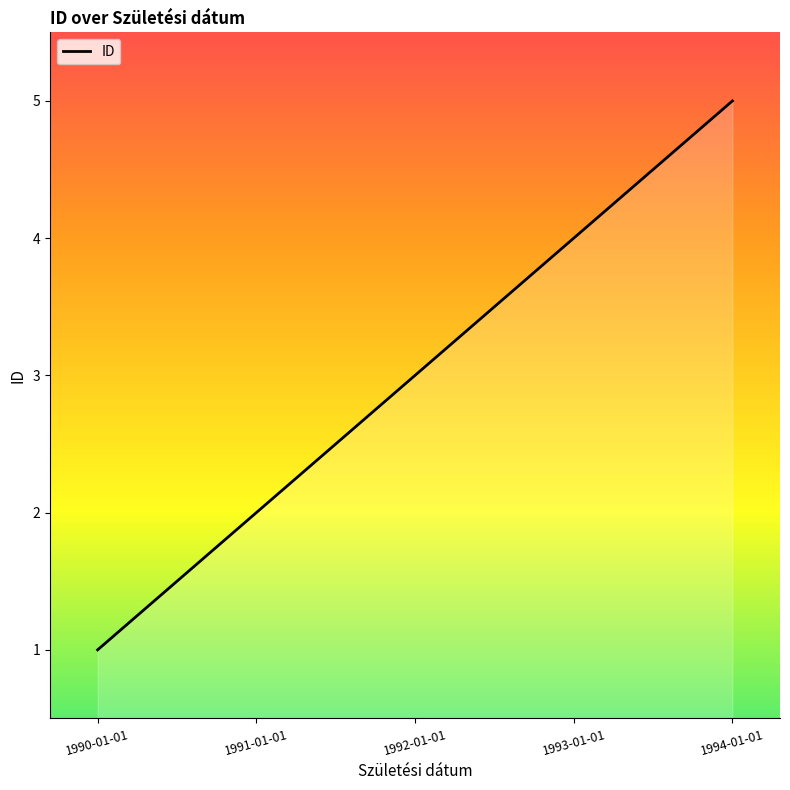

At which category does the chart reach its minimum across all series?

1990-01-01